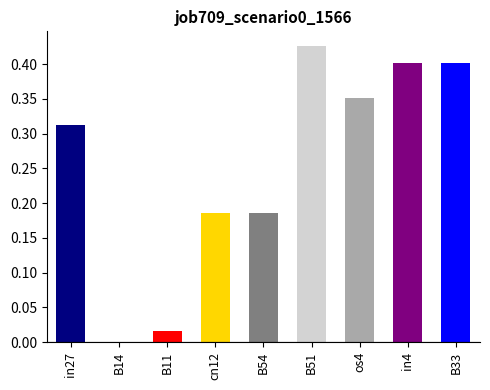

How many values exceed 0?

8